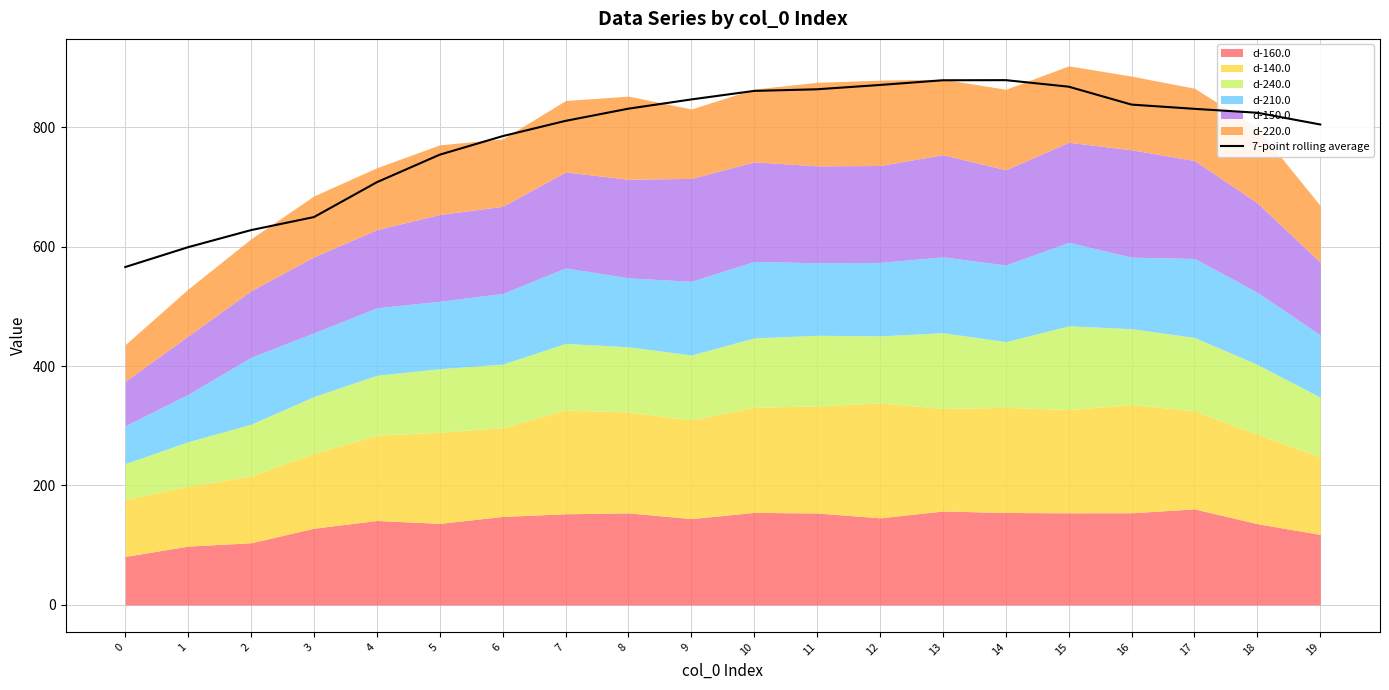

Approximately how many times larger is the value at 16 compared to 7?

1.0